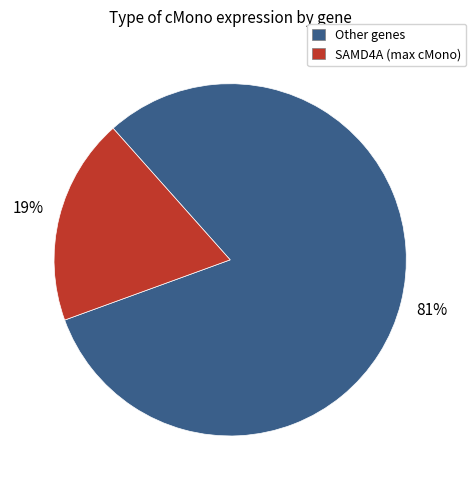

To the nearest percent, what is the average slice percentage?

50%